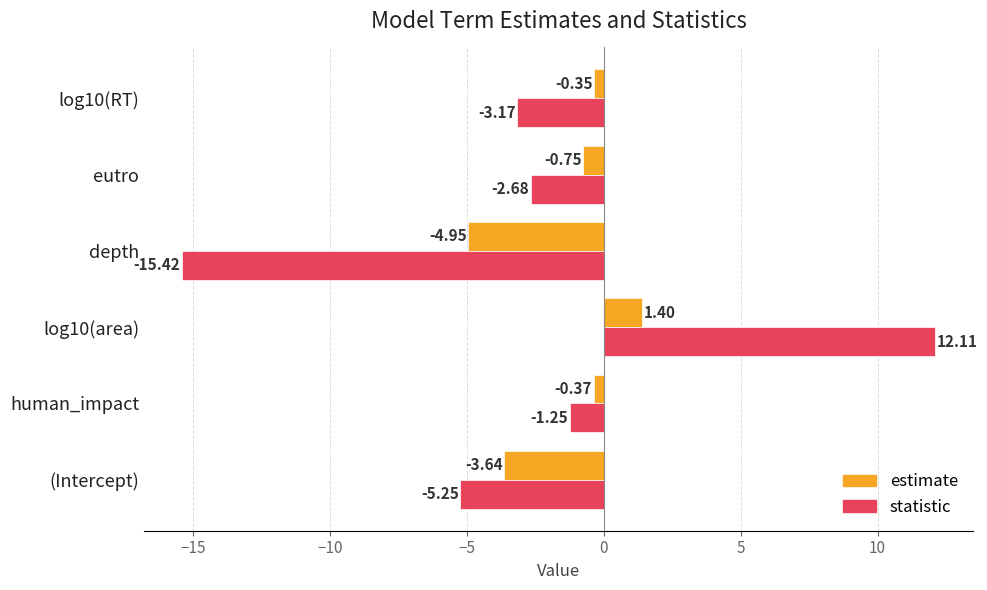

At which label does statistic reach its minimum?

depth